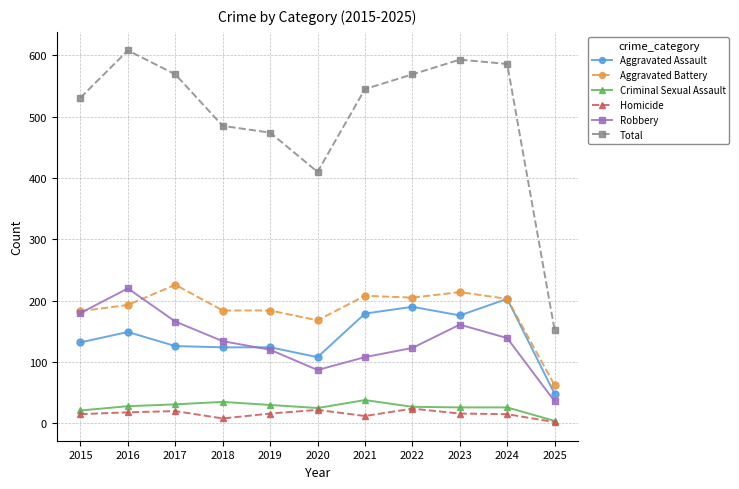

True or false: Aggravated Battery has a value of 75 at 2017.

False